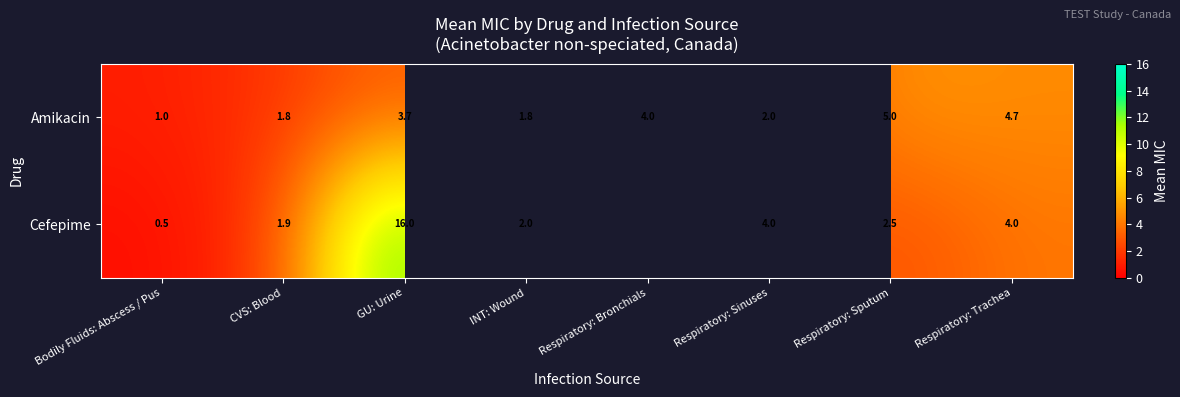

Rank the series at INT: Wound from highest to lowest value.

Cefepime, Amikacin